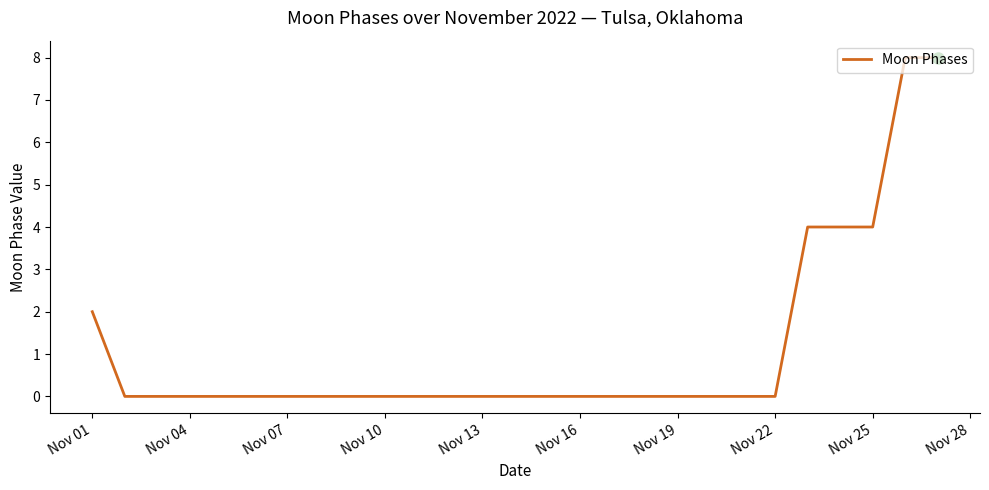

What is the difference between the maximum and minimum values?

8